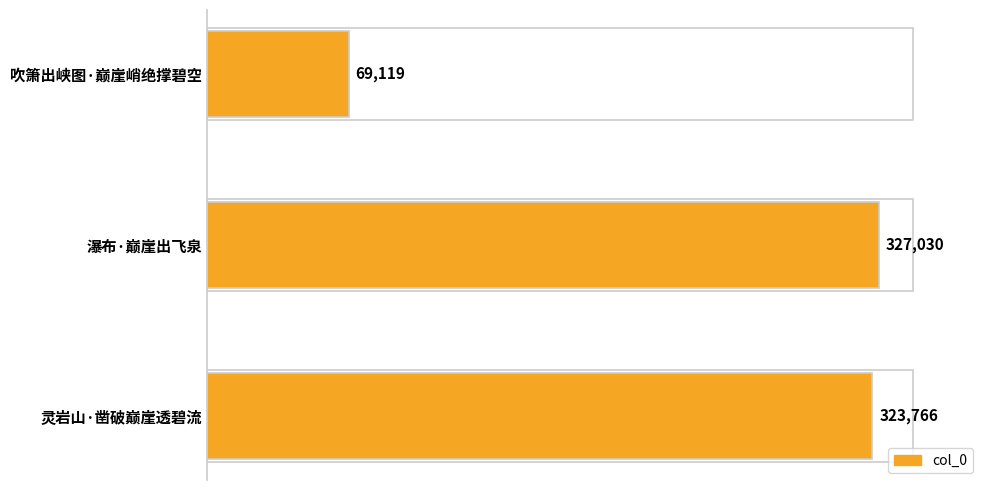

How many categories are shown in the chart?

3